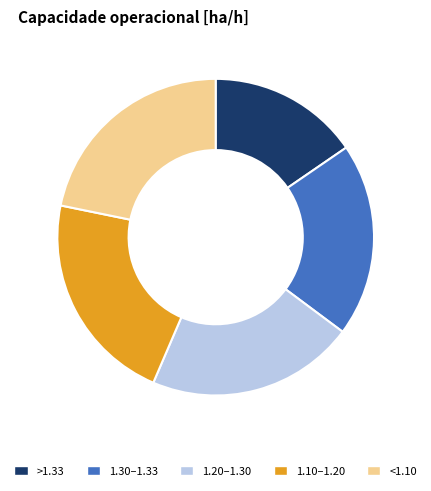

Count the number of slices in the pie.

5